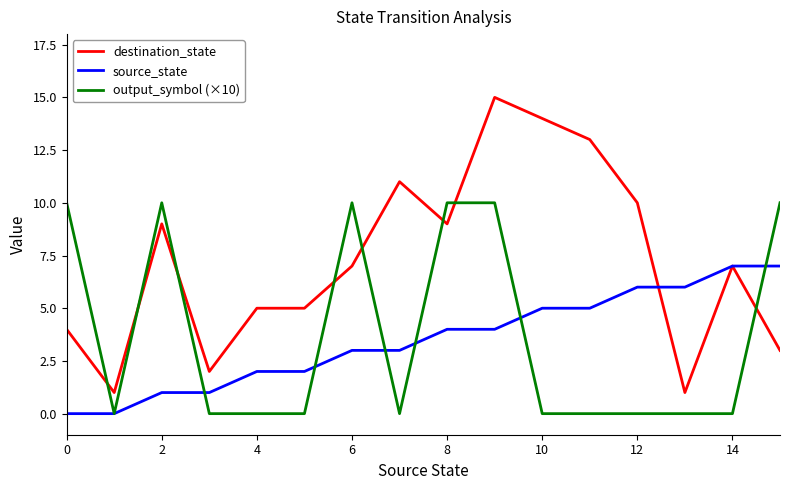

Which series has the widest spread of values?

destination_state